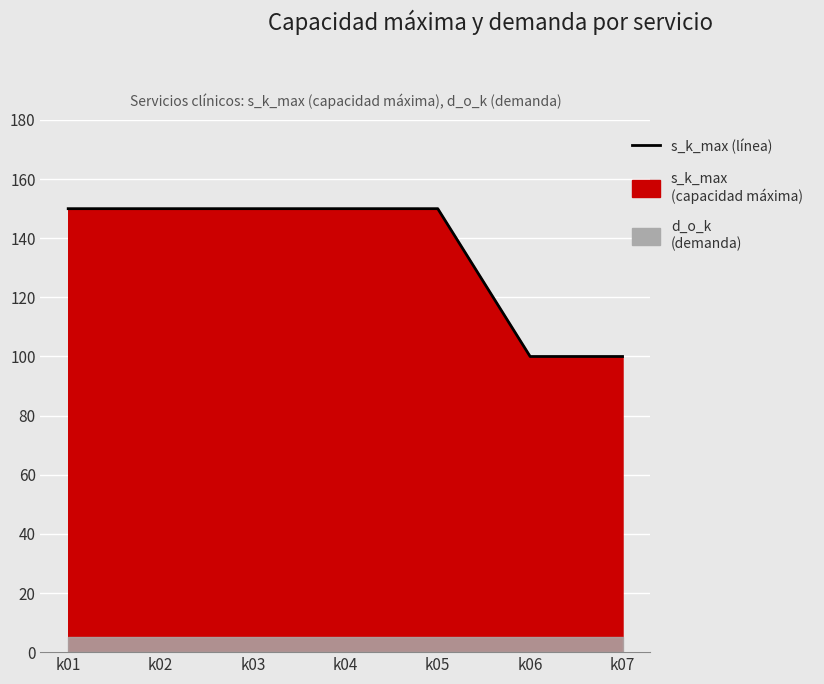

Read the value at k05, to the nearest 5.

150